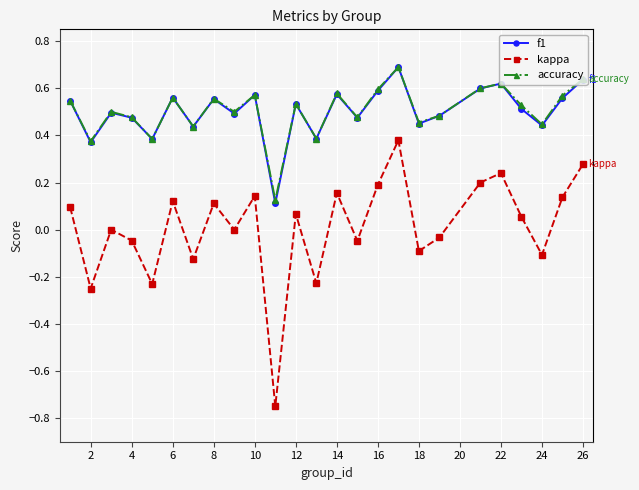

Which series has the widest spread of values?

kappa